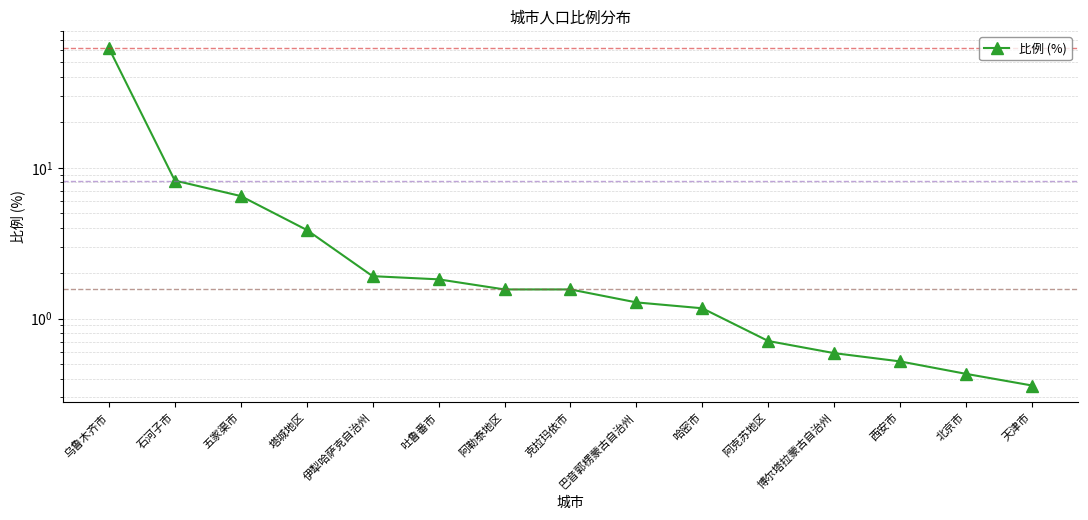

List the labels in order of value, largest first.

乌鲁木齐市, 石河子市, 五家渠市, 塔城地区, 伊犁哈萨克自治州, 吐鲁番市, 阿勒泰地区, 克拉玛依市, 巴音郭楞蒙古自治州, 哈密市, 阿克苏地区, 博尔塔拉蒙古自治州, 西安市, 北京市, 天津市